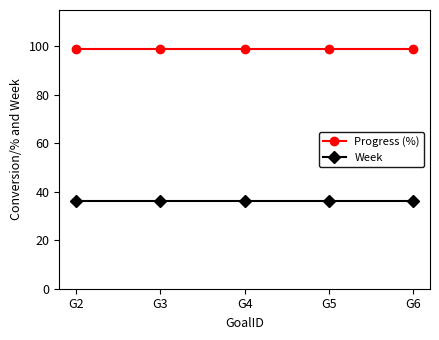

What is the maximum value for Week?

36.0